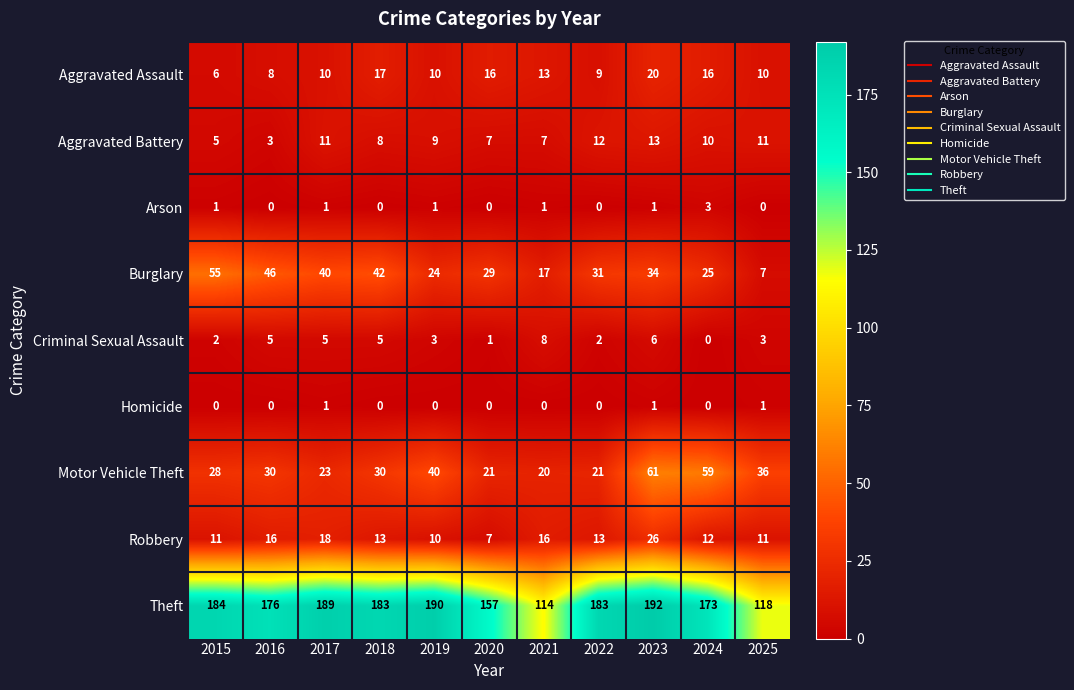

Rank the series by their maximum value, from highest to lowest.

Theft, Motor Vehicle Theft, Burglary, Robbery, Aggravated Assault, Aggravated Battery, Criminal Sexual Assault, Arson, Homicide